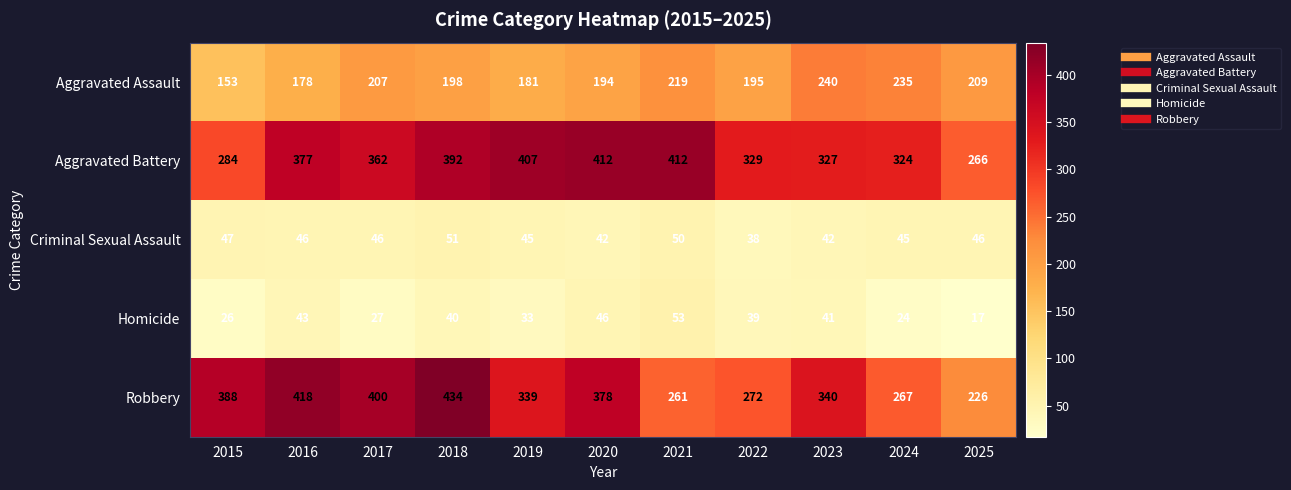

Is the value of Aggravated Assault at 2019 greater than the value of Robbery at 2021?

No